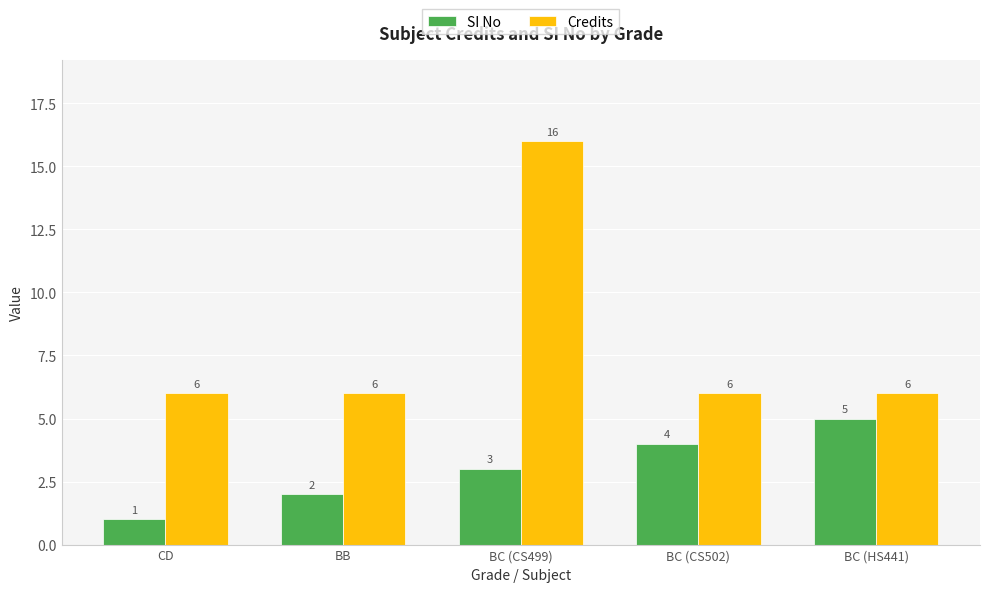

Are the bars horizontal?

No